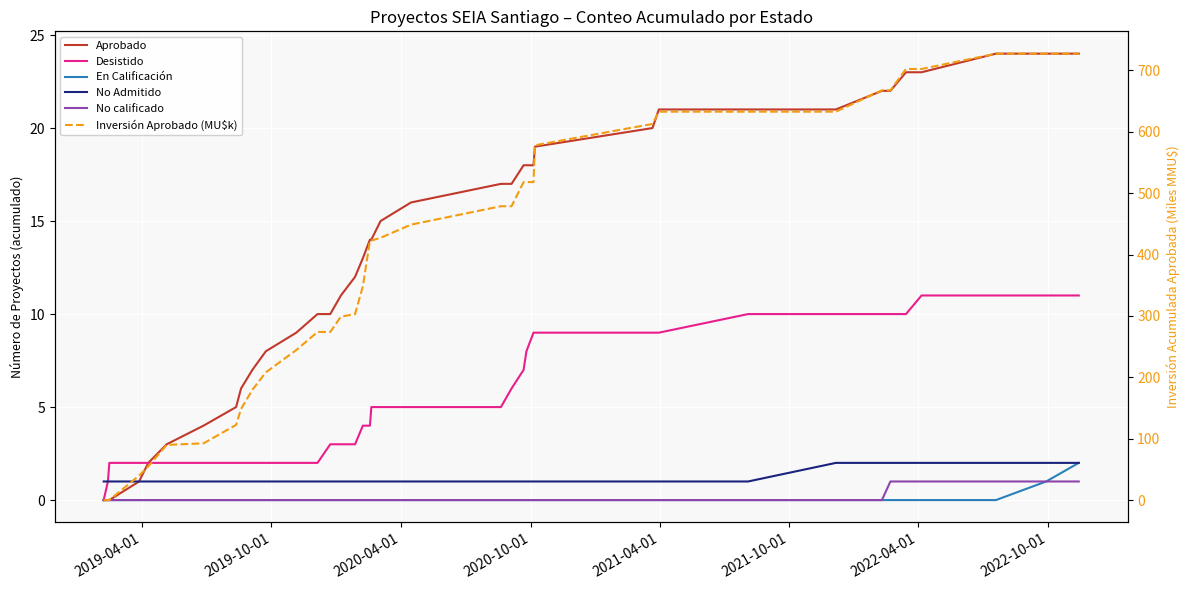

Reading left to right, list all the values displayed in this chart.

Aprobado: 0.0	0.0	0.0	1.0	2.0	3.0	4.0	5.0	6.0	7.0	8.0	9.0	10.0	10.0	11.0	12.0	13.0	14.0	14.0	15.0	16.0	17.0	17.0	18.0	18.0	18.0	19.0	20.0	21.0	21.0	21.0	22.0	22.0	23.0	23.0	24.0	24.0	24.0
Desistido: 0.0	1.0	2.0	2.0	2.0	2.0	2.0	2.0	2.0	2.0	2.0	2.0	2.0	3.0	3.0	3.0	4.0	4.0	5.0	5.0	5.0	5.0	6.0	7.0	8.0	9.0	9.0	9.0	9.0	10.0	10.0	10.0	10.0	10.0	11.0	11.0	11.0	11.0
En Calificación: 0.0	0.0	0.0	0.0	0.0	0.0	0.0	0.0	0.0	0.0	0.0	0.0	0.0	0.0	0.0	0.0	0.0	0.0	0.0	0.0	0.0	0.0	0.0	0.0	0.0	0.0	0.0	0.0	0.0	0.0	0.0	0.0	0.0	0.0	0.0	0.0	1.0	2.0
No Admitido: 1.0	1.0	1.0	1.0	1.0	1.0	1.0	1.0	1.0	1.0	1.0	1.0	1.0	1.0	1.0	1.0	1.0	1.0	1.0	1.0	1.0	1.0	1.0	1.0	1.0	1.0	1.0	1.0	1.0	1.0	2.0	2.0	2.0	2.0	2.0	2.0	2.0	2.0
No calificado: 0.0	0.0	0.0	0.0	0.0	0.0	0.0	0.0	0.0	0.0	0.0	0.0	0.0	0.0	0.0	0.0	0.0	0.0	0.0	0.0	0.0	0.0	0.0	0.0	0.0	0.0	0.0	0.0	0.0	0.0	0.0	0.0	1.0	1.0	1.0	1.0	1.0	1.0
Inversión Aprobado (MU$k): 0.0	0.0	0.0	39.9	54.9	89.9	92.5	122.5	148.5	179.6	208.1	244.4	273.9	273.9	298.9	302.9	348.2	422.8	422.8	427.3	448.7	478.7	478.7	518.0	518.0	518.0	578.0	612.8	632.8	632.8	632.8	667.5	667.5	702.3	702.3	727.3	727.3	727.3